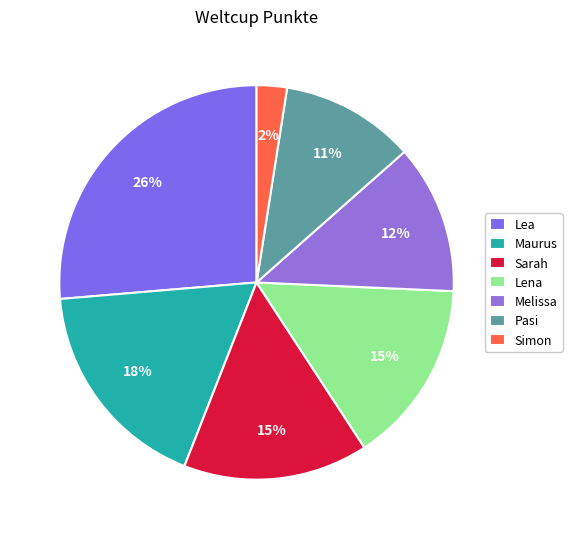

True or false: Lea accounts for 39% of the total.

False